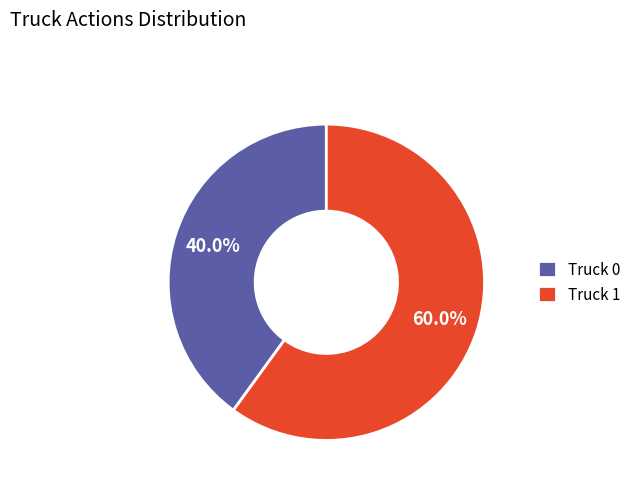

Which slice represents more than half of the pie?

Truck 1